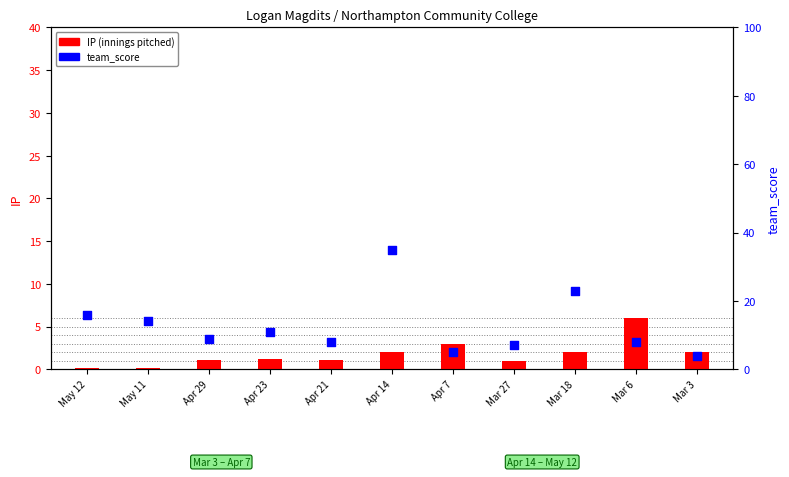

Which series contains the highest Y value?

team_score